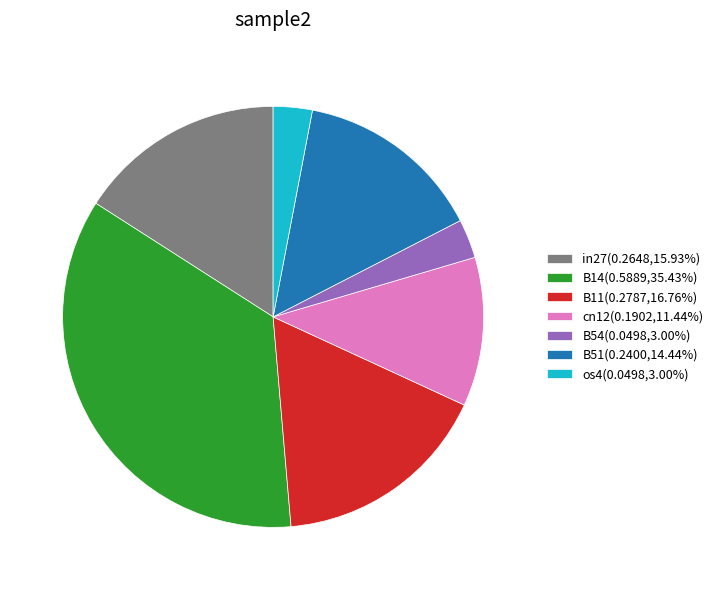

Is there a majority slice in this chart?

No